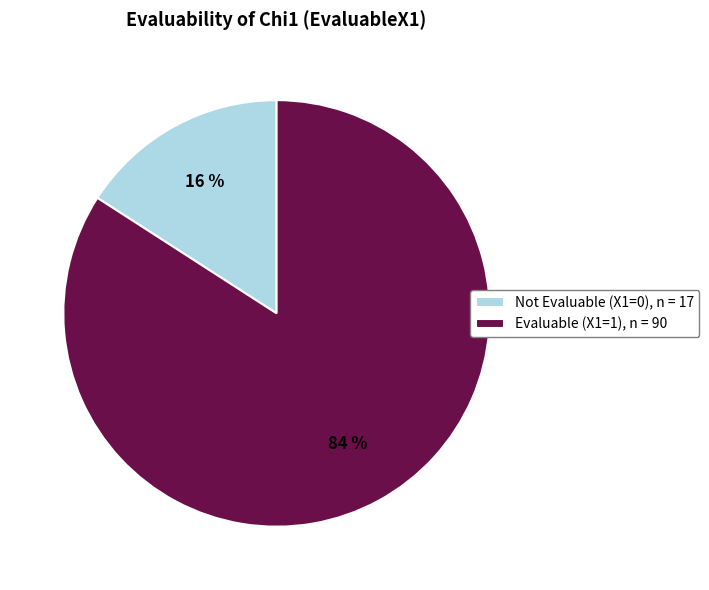

Is it true that Evaluable (X1=1), n = 90 is 73% of the pie?

False